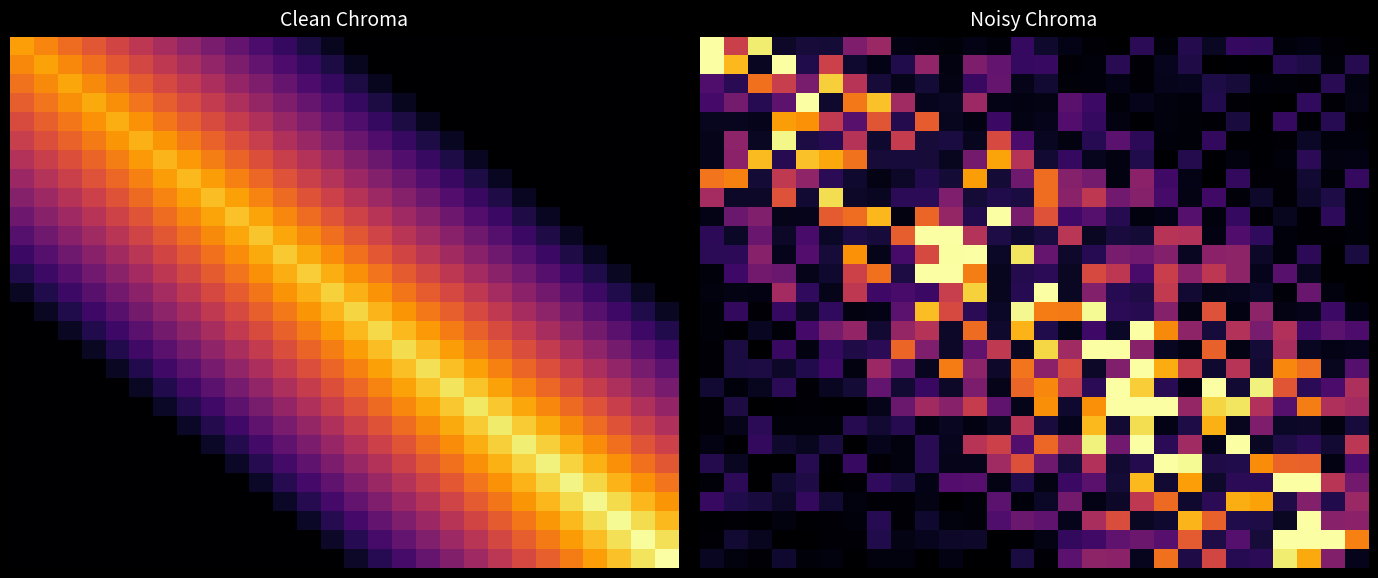

What is the spread (max minus min) of values at 20?

1.0